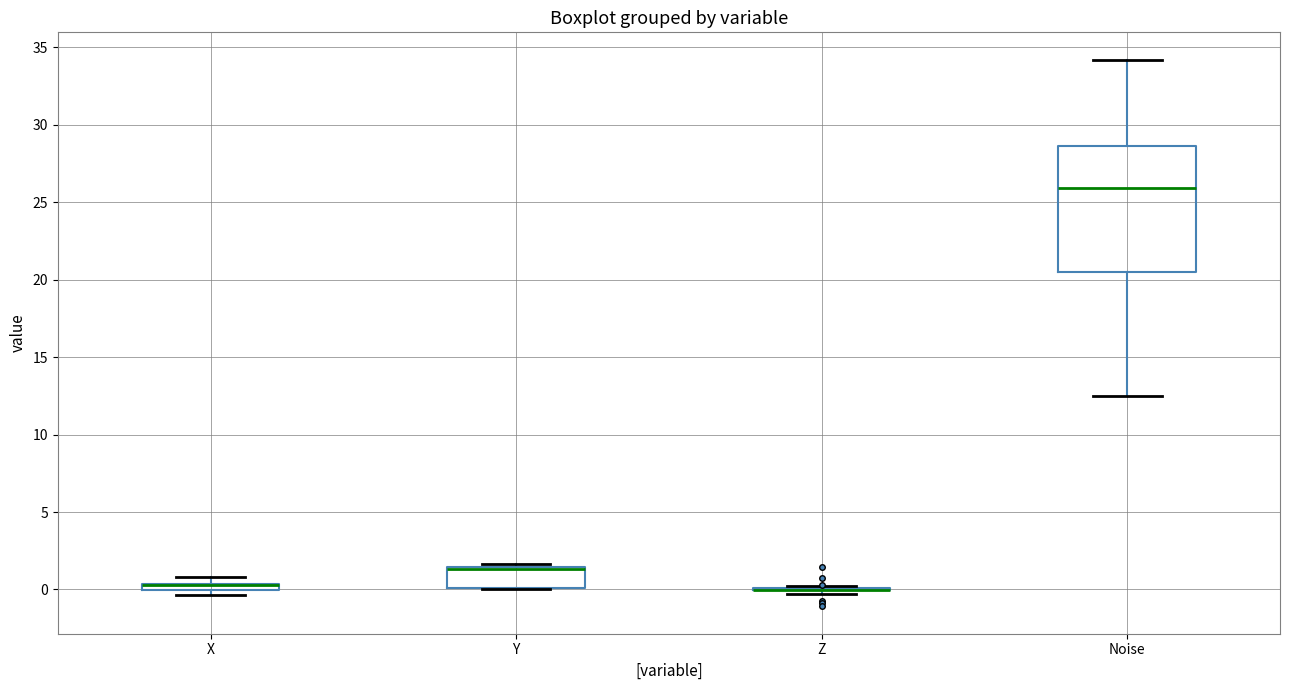

Where is the upper edge of the box for Y on the y-axis? The values are not printed on the chart, so give them approximately, as read against the axis.

1.5